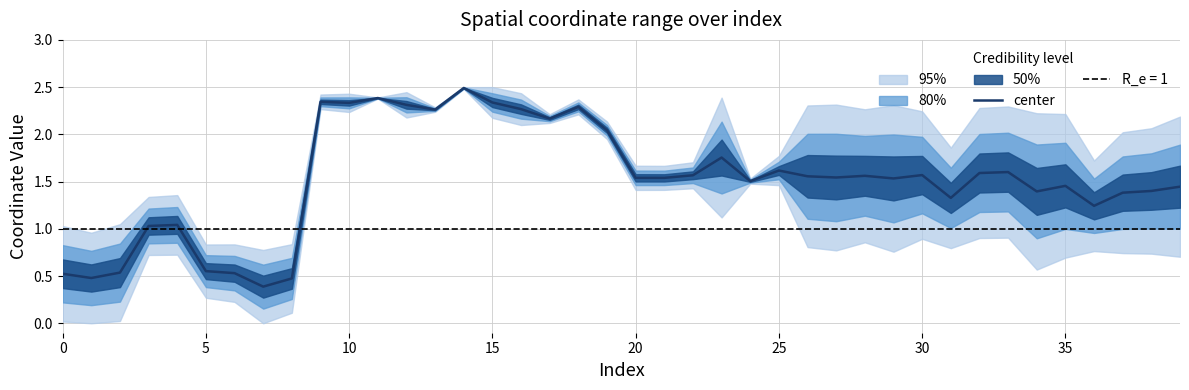

What is the highest value of the center series?

2.5